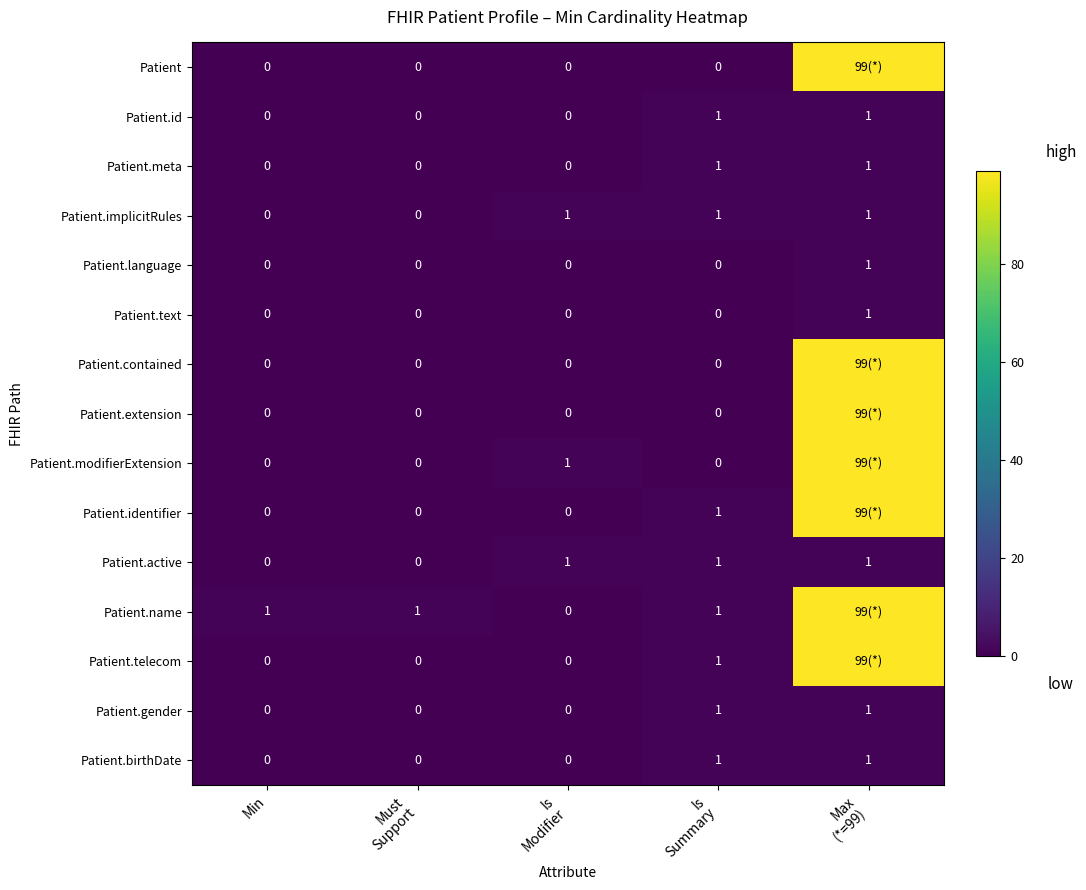

What is the difference between the highest and lowest values at Max
(*=99)?

98